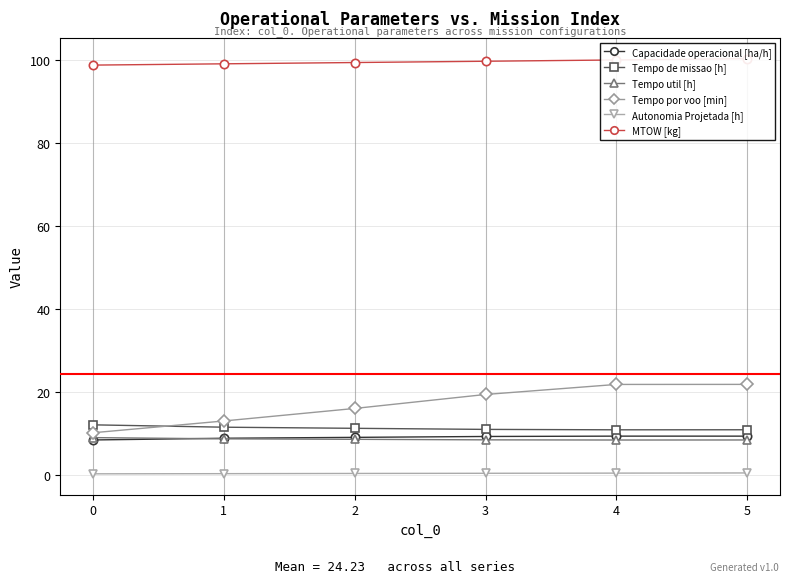

What is the total value across all series at 1?

140.9